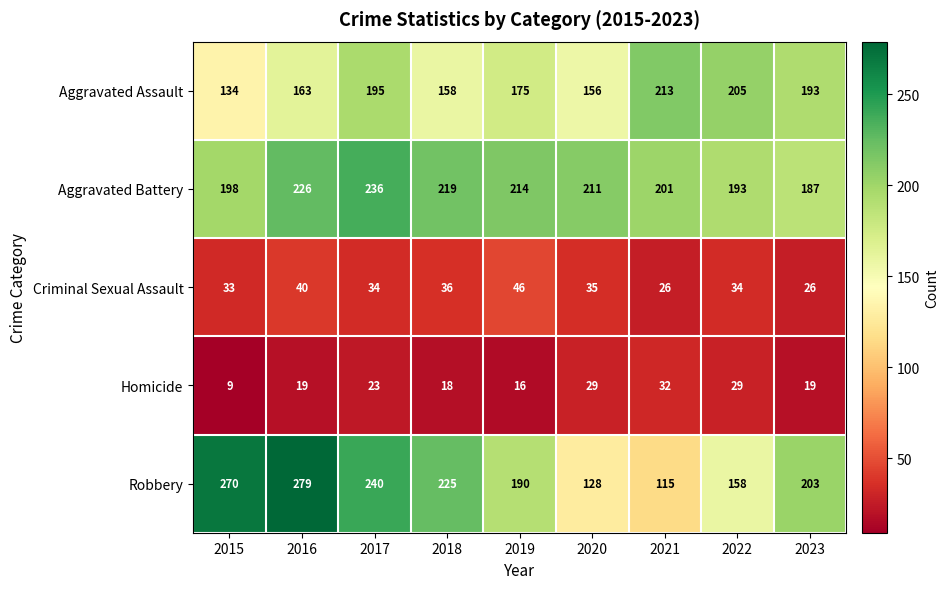

What is the average value of the Homicide series?

22